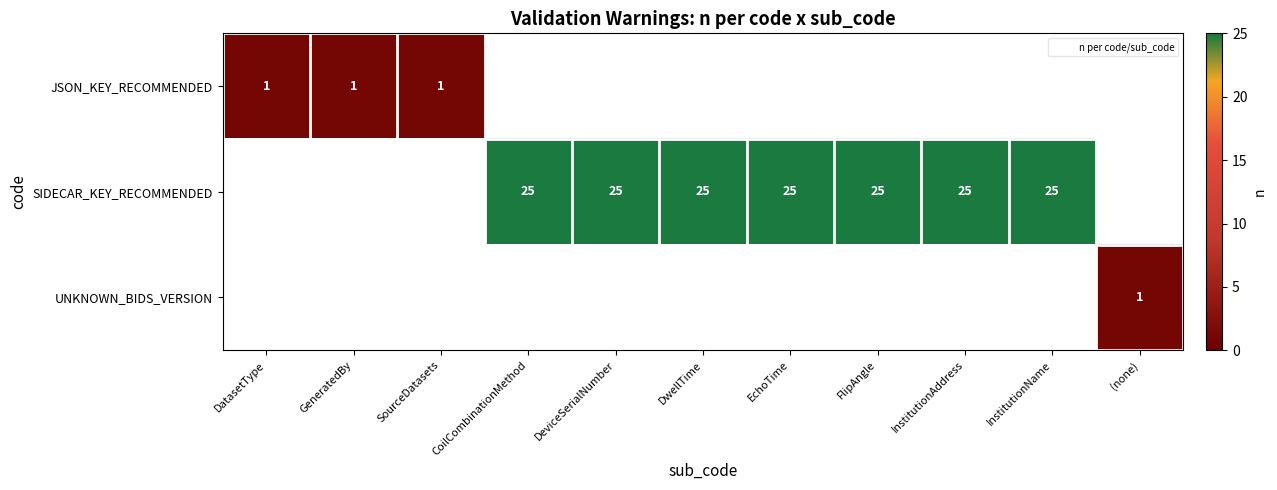

Between DatasetType and DeviceSerialNumber, which is larger?

DeviceSerialNumber